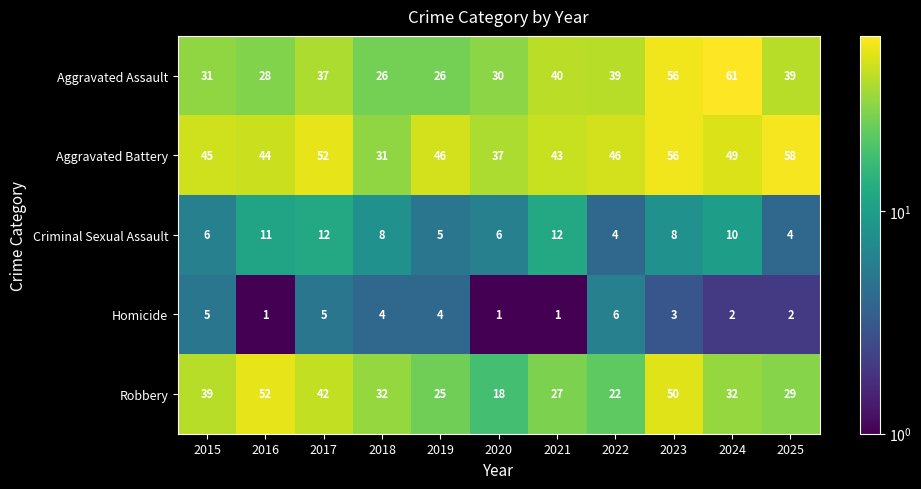

At which label is Aggravated Battery closest to 44?

2016